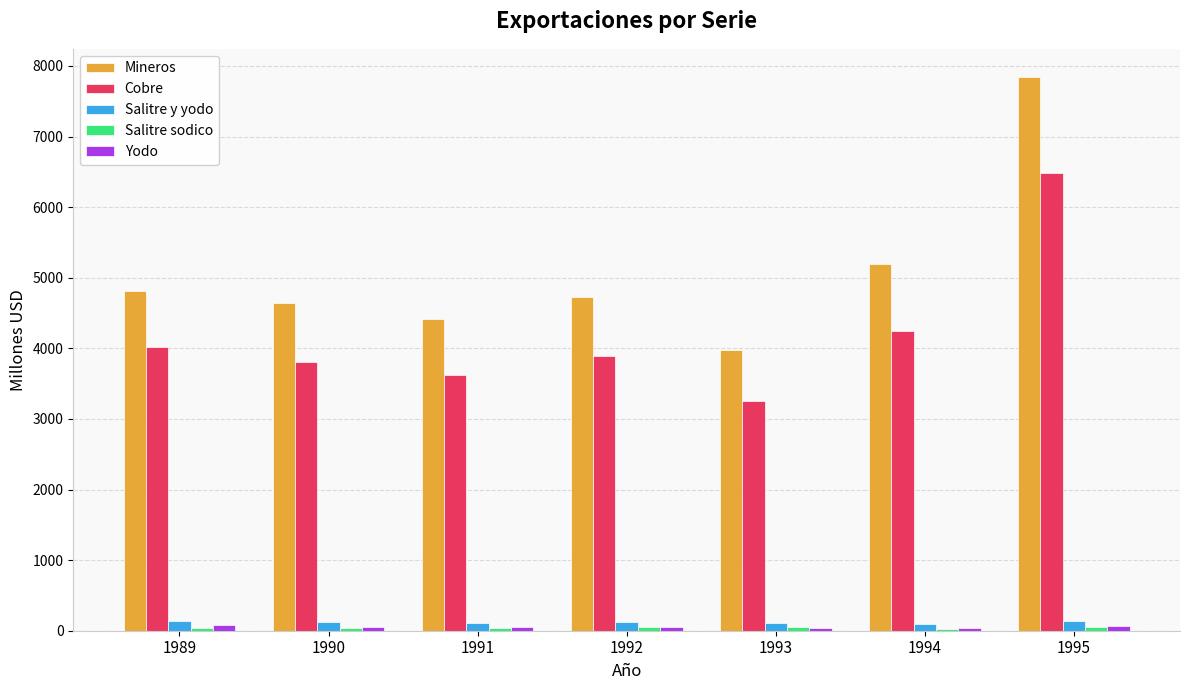

How many groups of bars are there?

7